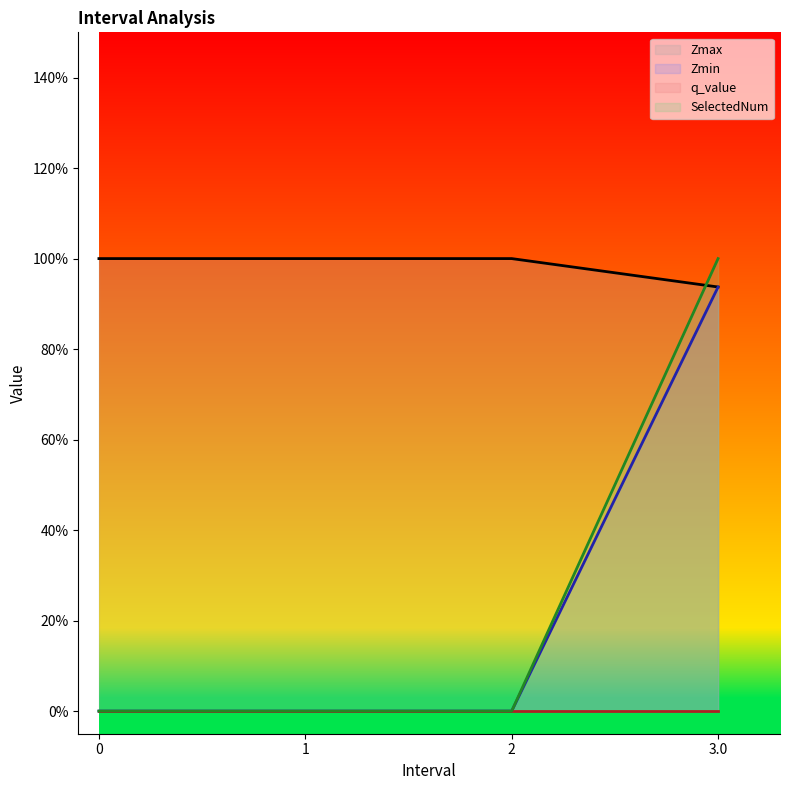

Does the chart display data point markers on the line(s)?

No